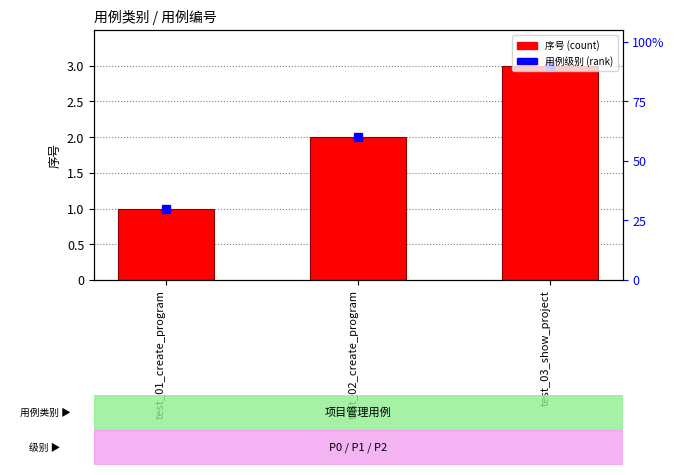

What is the label of the 3rd bar from the right?

test_01_create_program